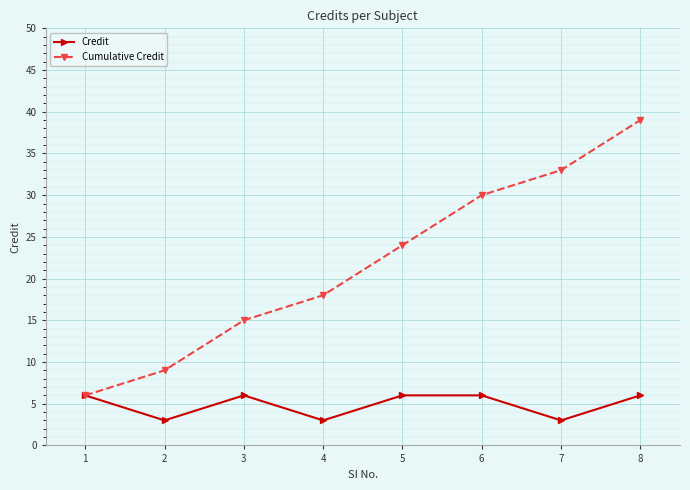

Which series has the widest spread of values?

Cumulative Credit